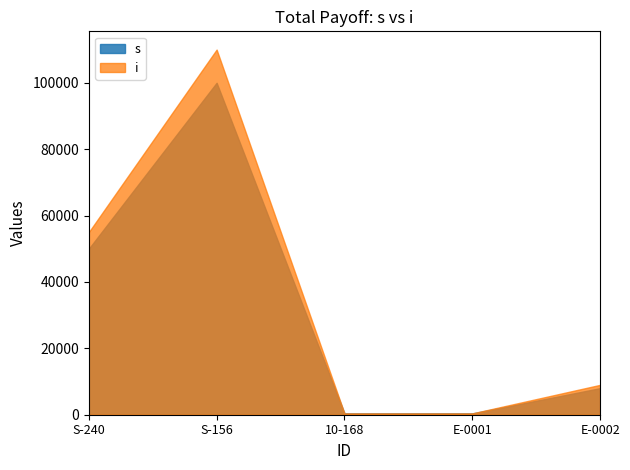

What is the difference between the maximum and minimum values in the i series?

109600